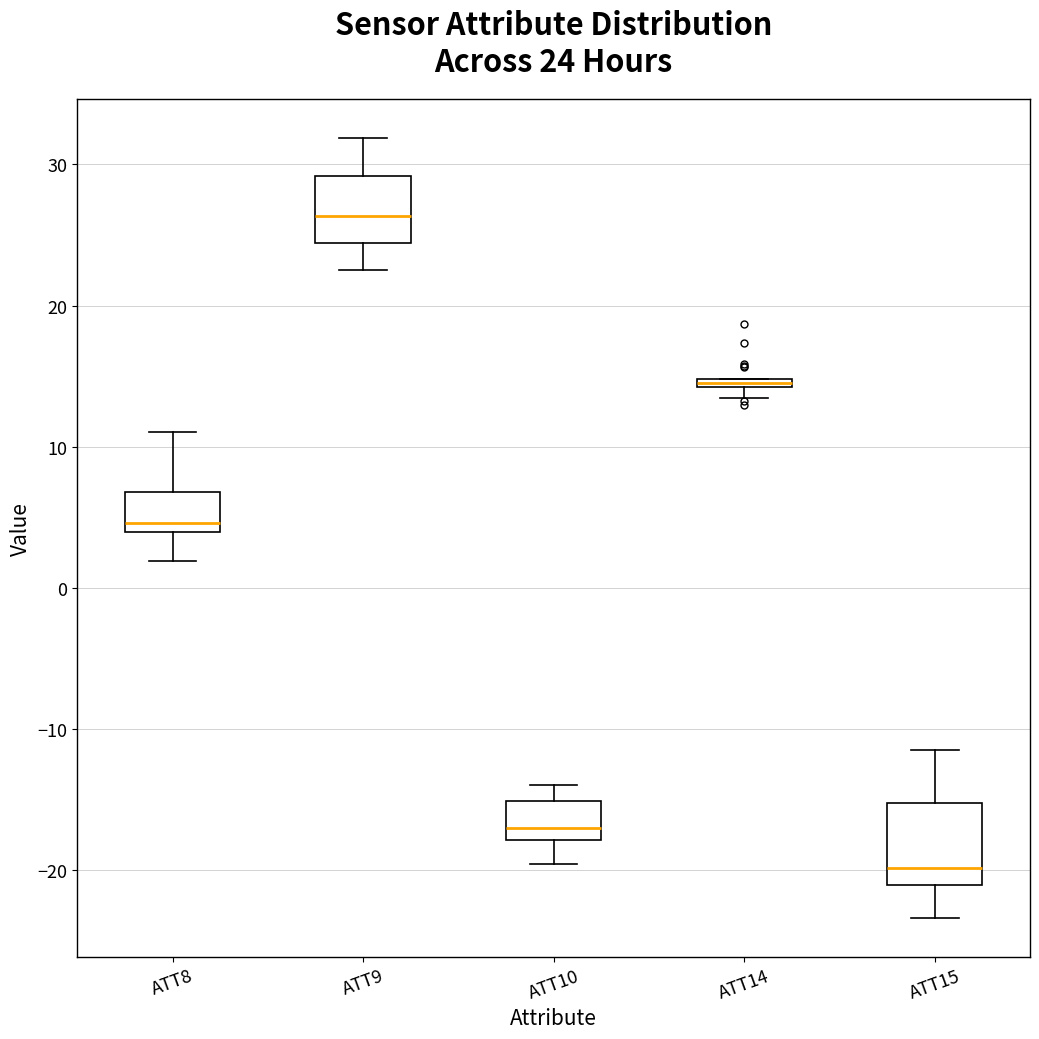

Which box's median line is the highest?

ATT9